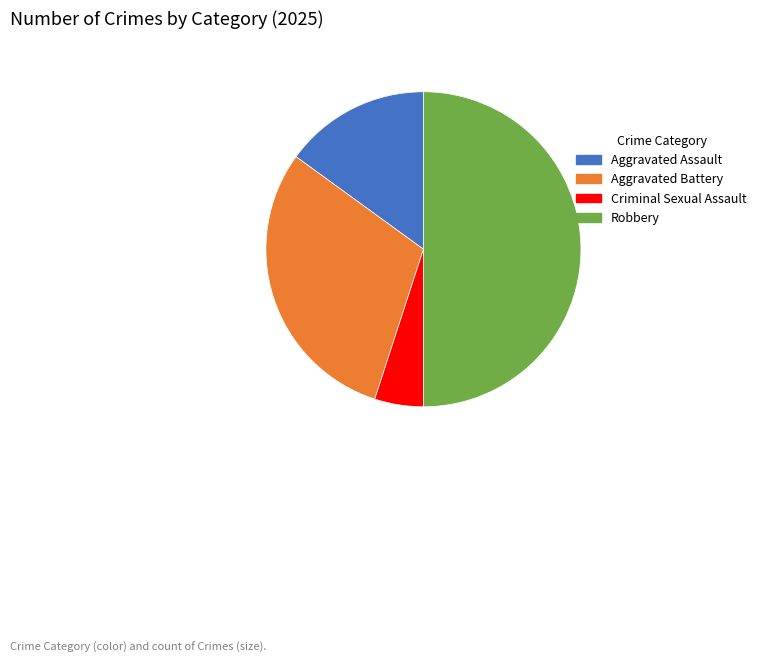

Is Aggravated Battery the majority of the pie?

No